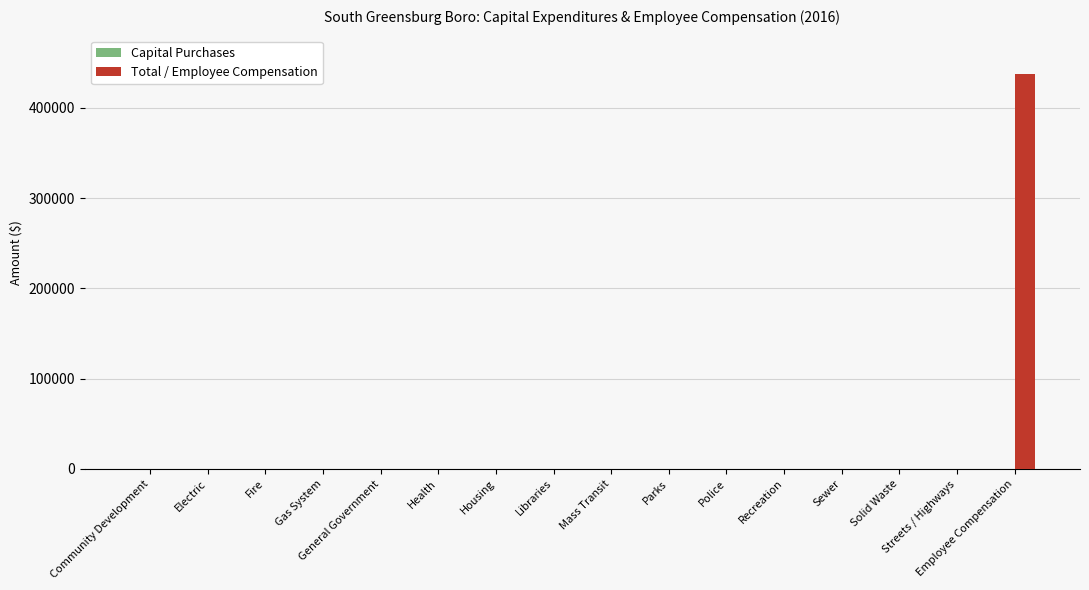

What is the maximum value shown in the chart?

437103